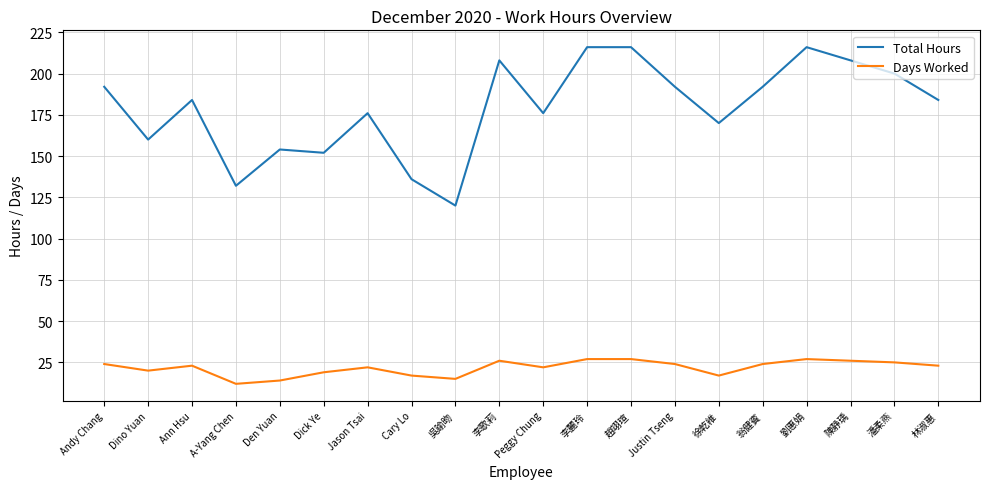

Which series has the widest spread of values?

Total Hours